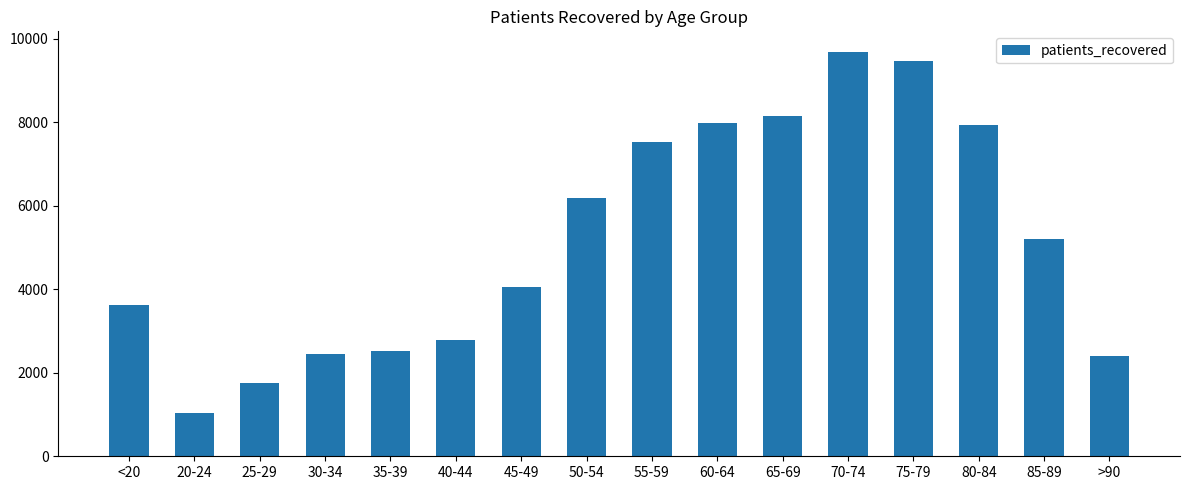

Is it true that the value at 65-69 is 3919?

False